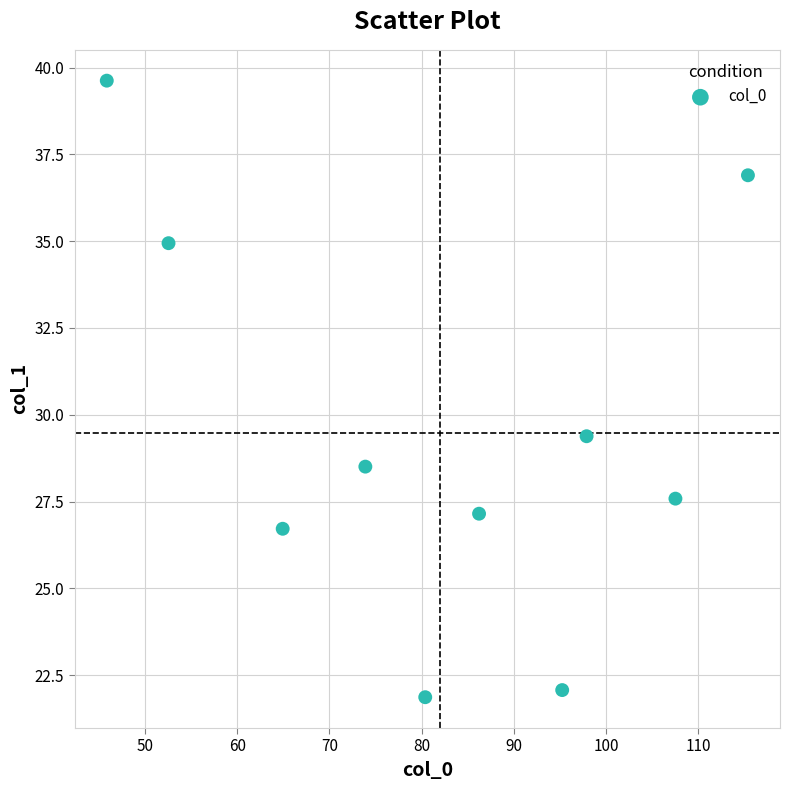

What Y value in the scatter plot is closest to 30?

29.4